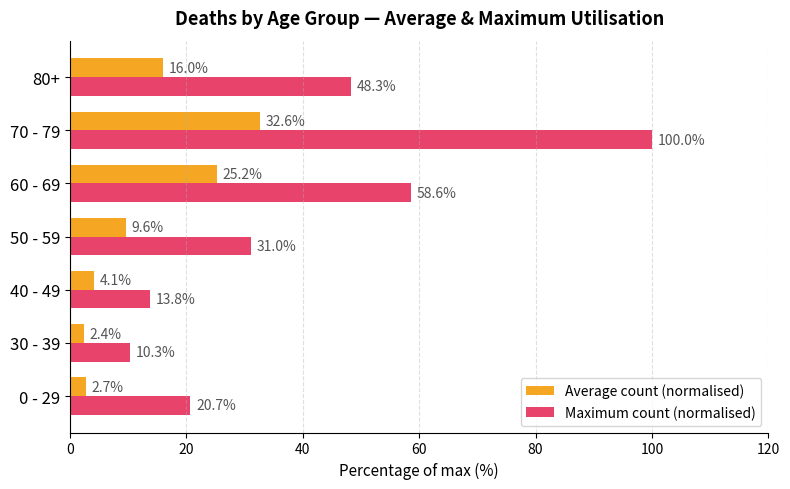

What is the smallest value displayed?

2.4